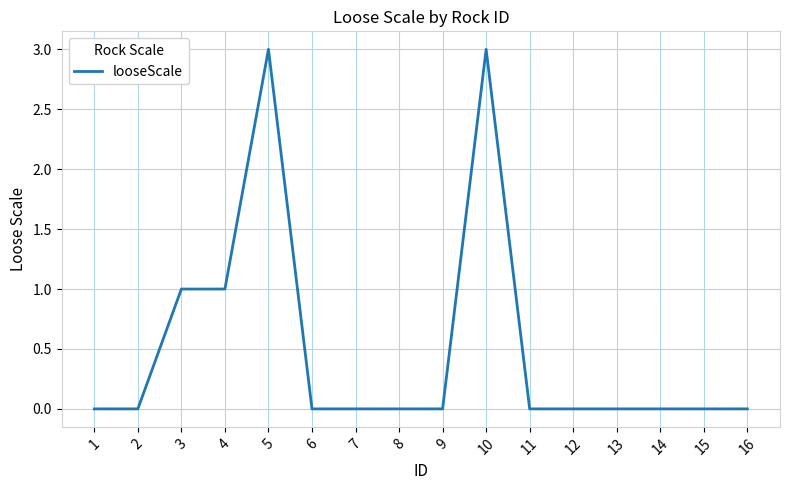

True or false: the data shows 0 at 8.

True